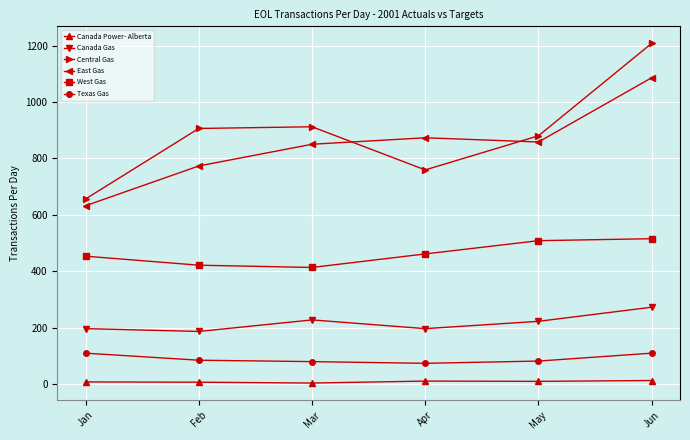

Is the value of Texas Gas at Feb greater than the value of East Gas at Mar?

No